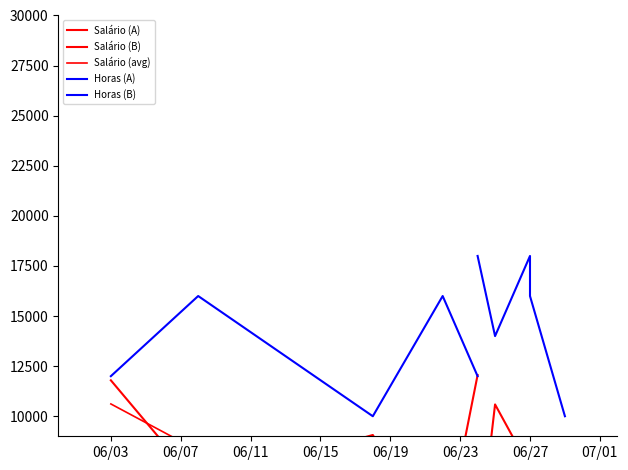

What is the difference between the second highest and minimum values in the Horas_de_ausência series?

4.0